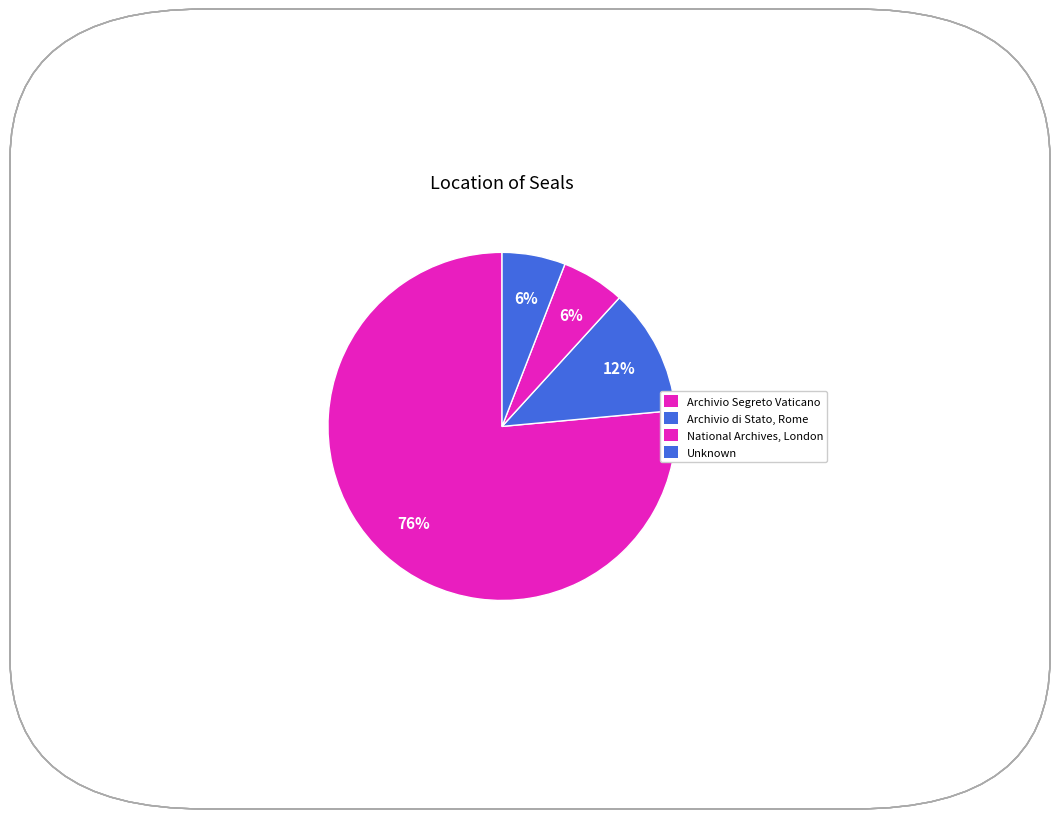

To the nearest percent, what portion does Unknown represent?

6%